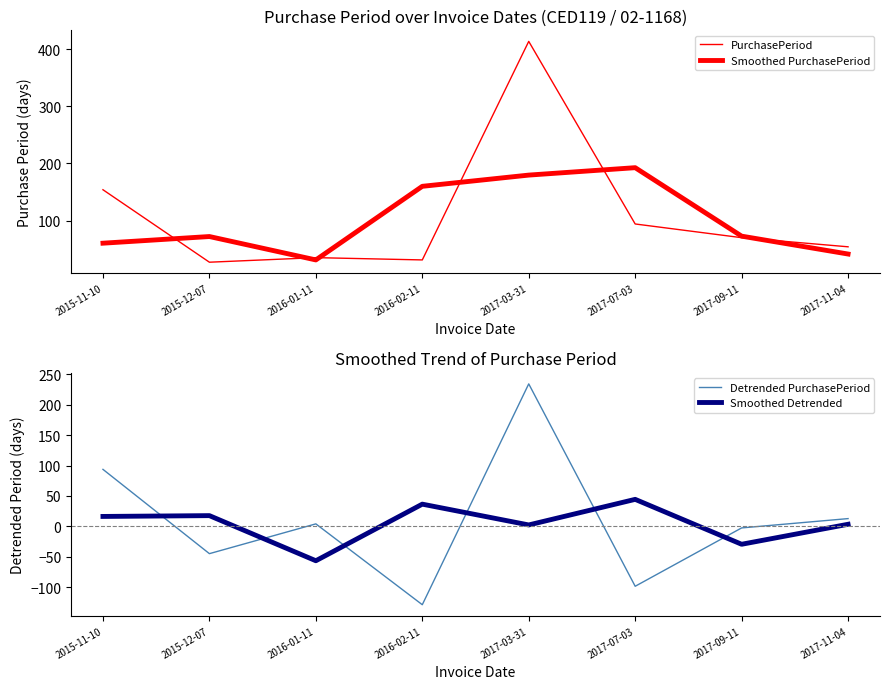

Which series has the largest range (max minus min)?

PurchasePeriod